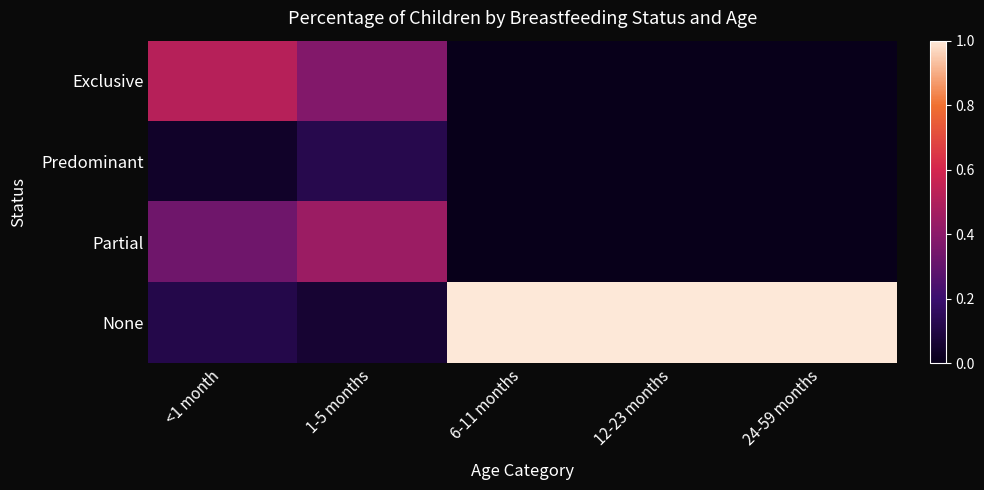

Count the number of categories in the chart.

5